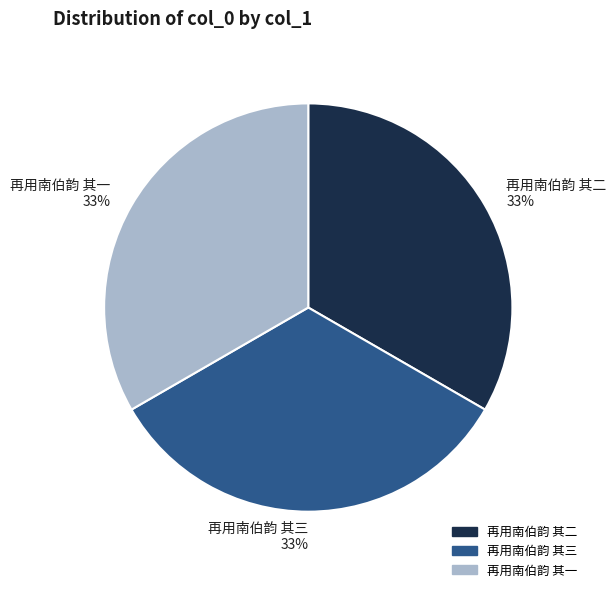

To the nearest percent, what is the average slice percentage?

33%